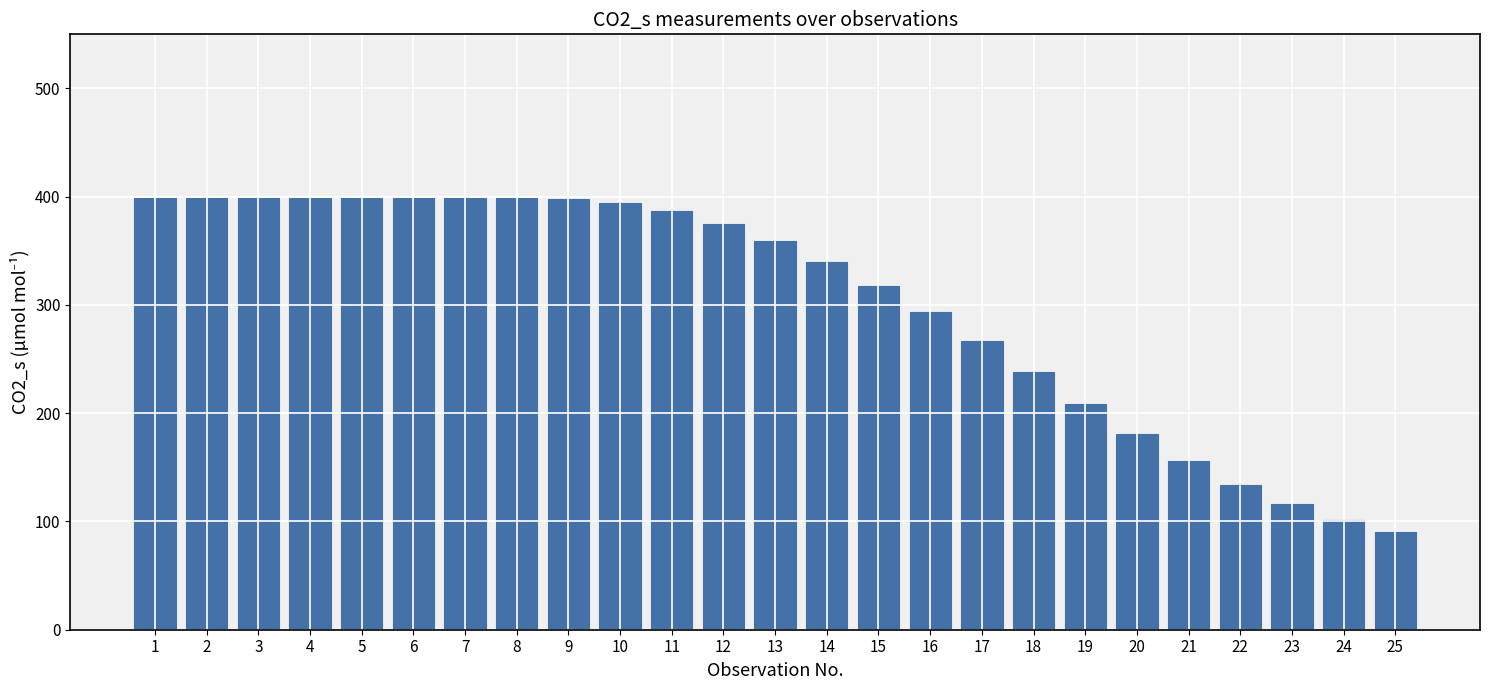

Approximately how many times larger is the value at 19 compared to 17?

0.8